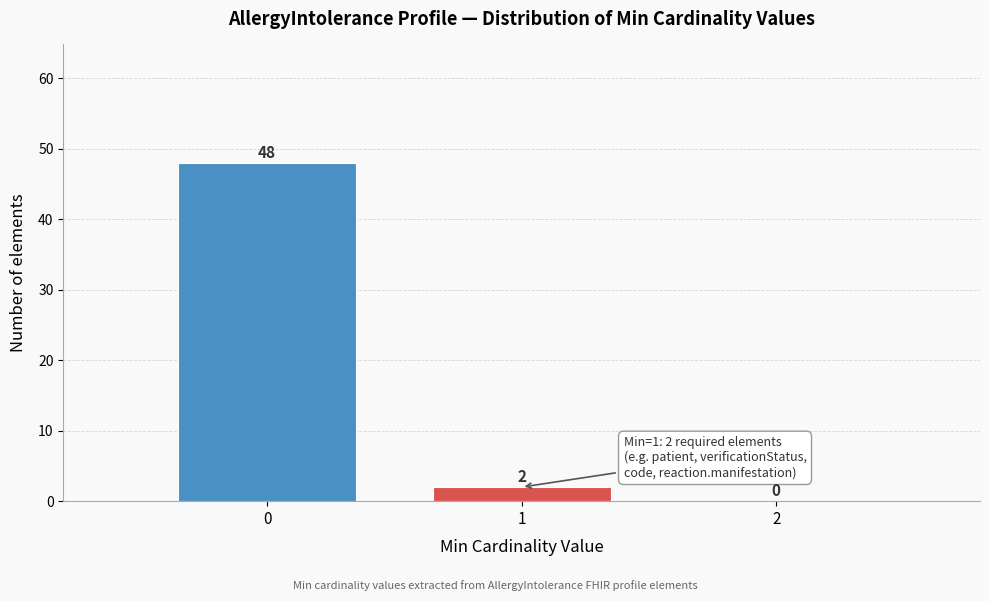

Which range on the x-axis has the tallest bar?

-0.5 to 0.5